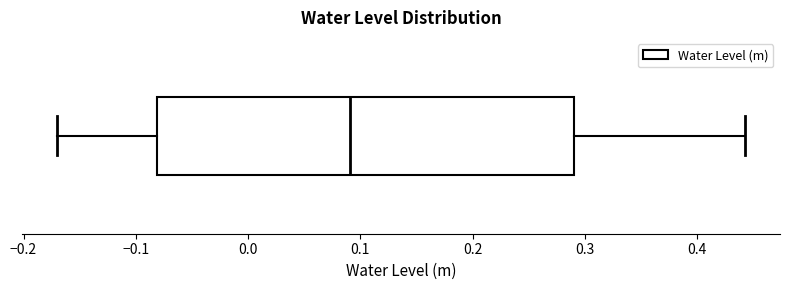

Transcribe this box plot: give where the median line is, the range the box spans, and where the two whiskers end, as read against the x-axis. The values are not printed on the chart, so give them approximately, as read against the axis.

median 0.09, box -0.08 to 0.29, whiskers -0.17 to 0.44